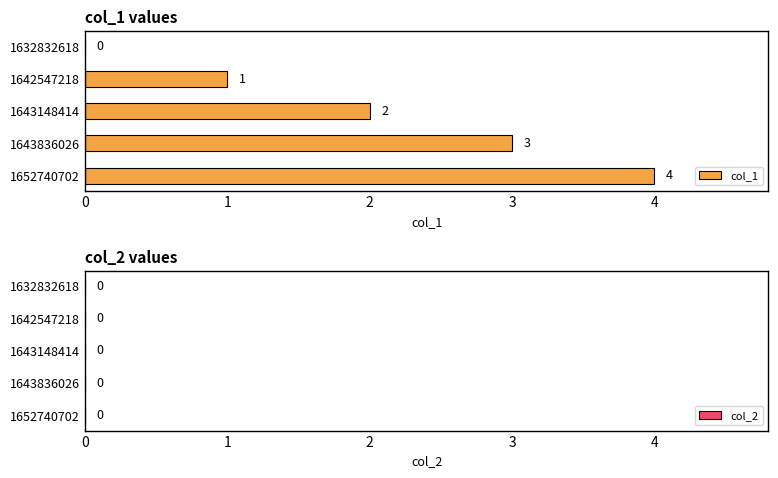

What is the sum of the values at 1643148414 and 1643836026?

5